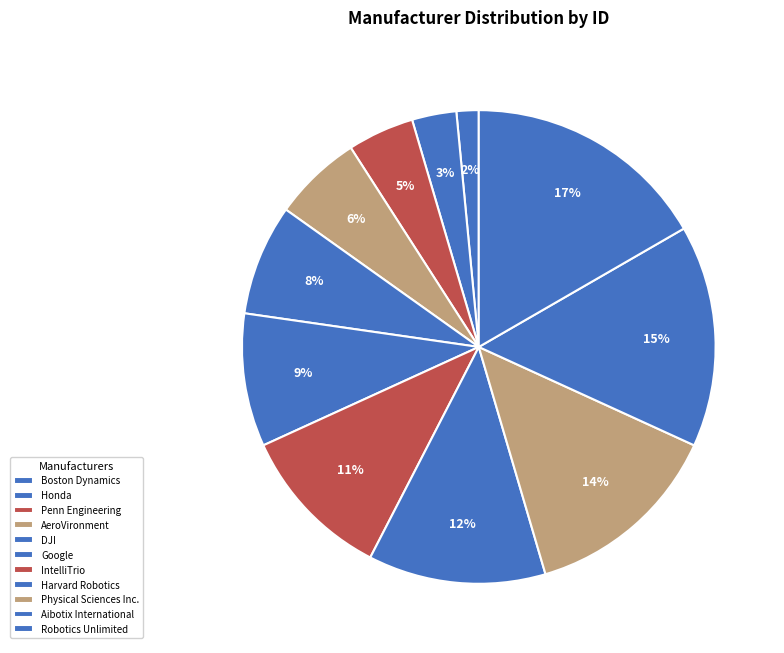

Which has a higher value, Robotics Unlimited or Penn Engineering?

Robotics Unlimited